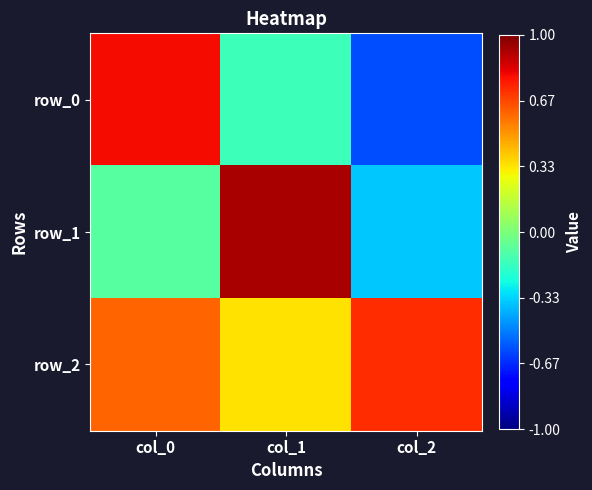

Which has a higher value, col_1 or col_0?

col_0